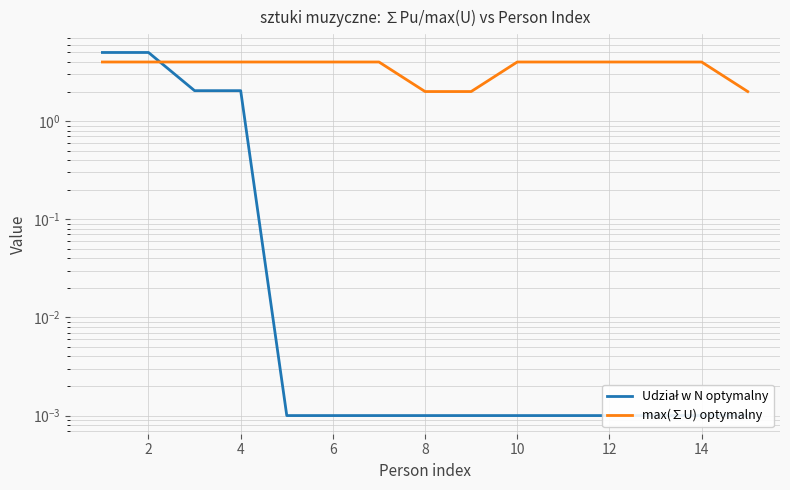

Which category has the lowest value in the Udział w N optymalny series?

8